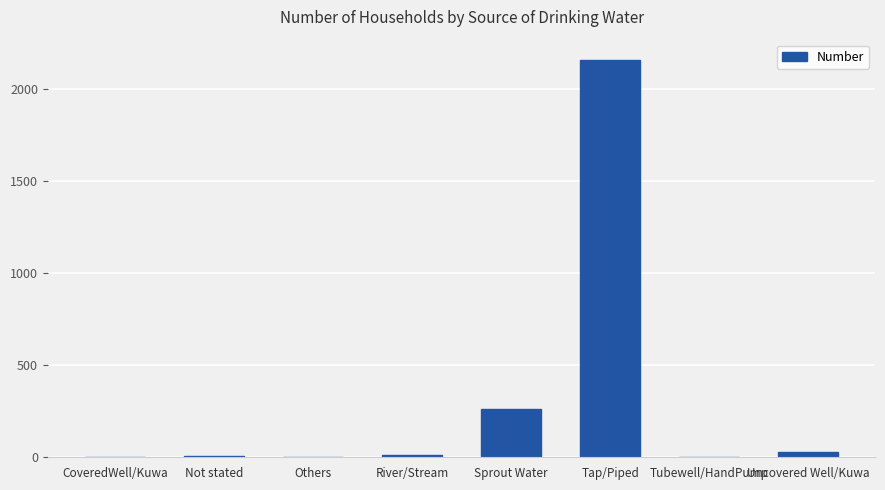

What is the sum of all values?

2483